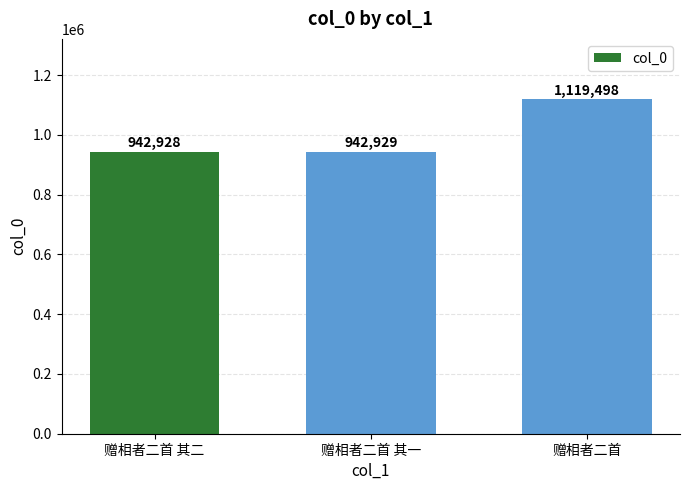

Is it true that the value at 赠相者二首 其一 is 220262?

False